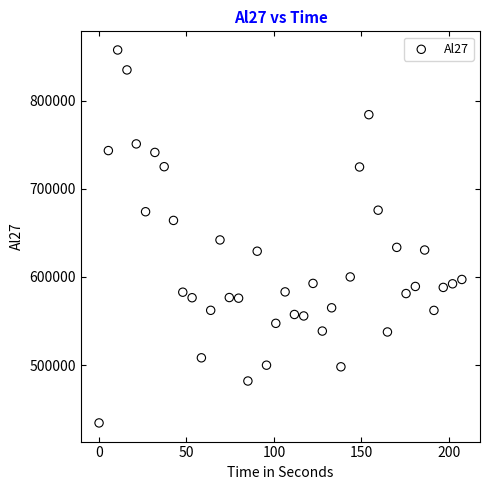

What is the range of Y values (max minus min)?

422775.1